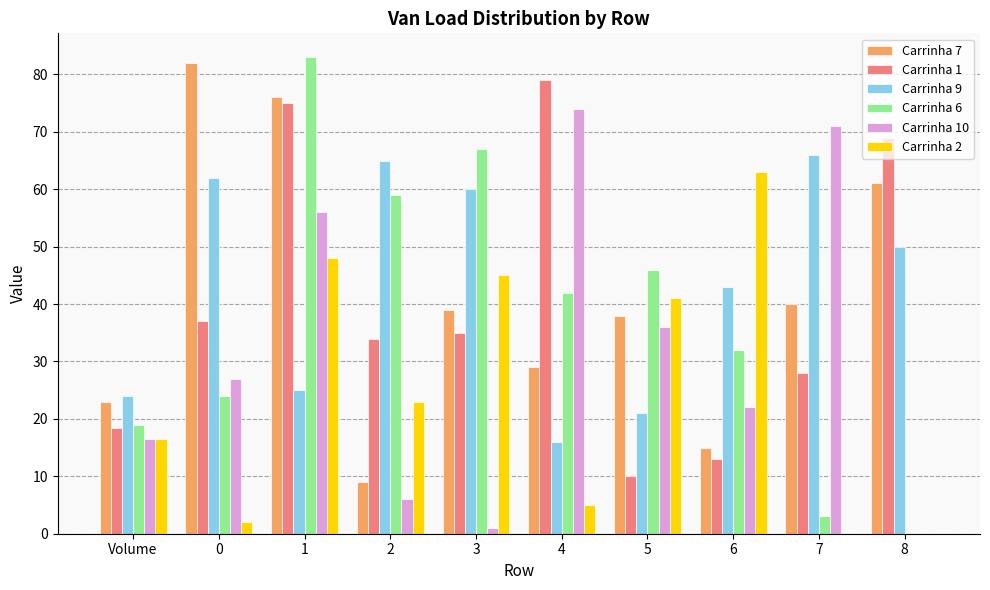

At which category is the sum across all series the highest?

1